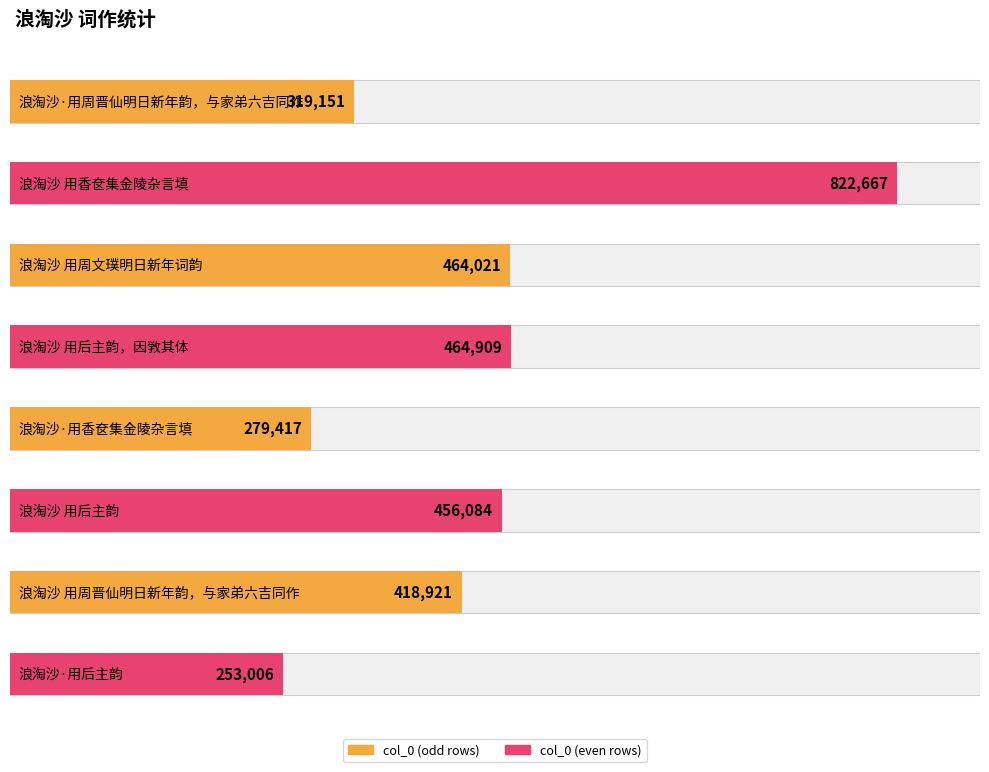

Are the bars horizontal?

Yes